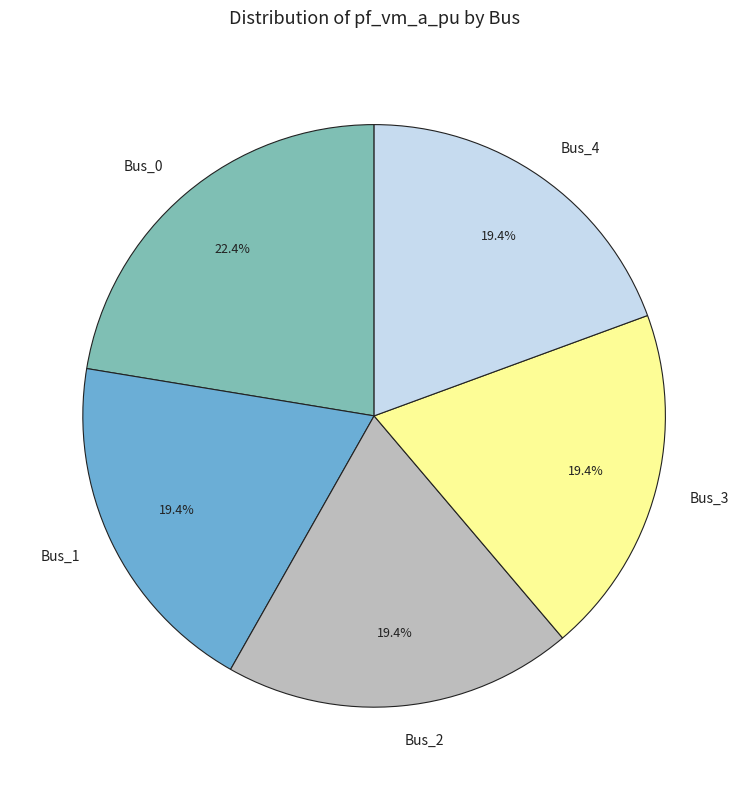

The Bus_2 slice represents 30% of the pie. True or false?

False